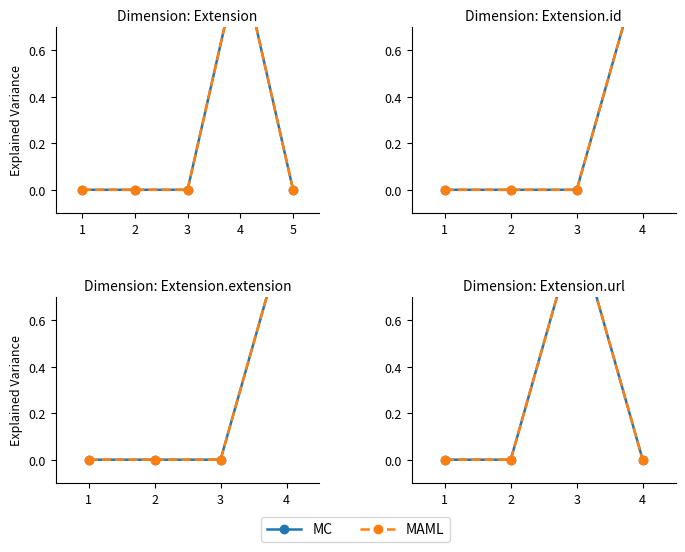

Which series changed the most between 1 and 3?

MC